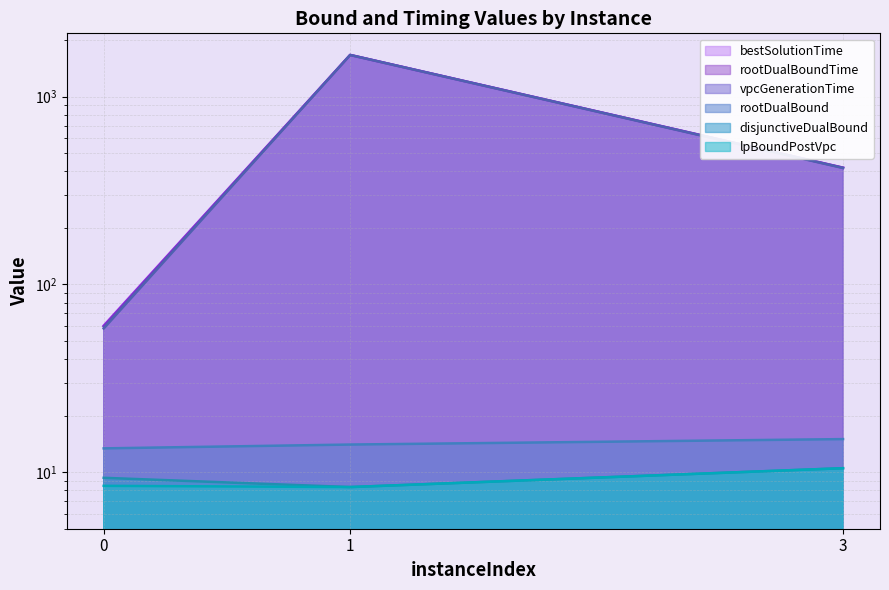

At how many categories does at least one series exceed 1527?

1